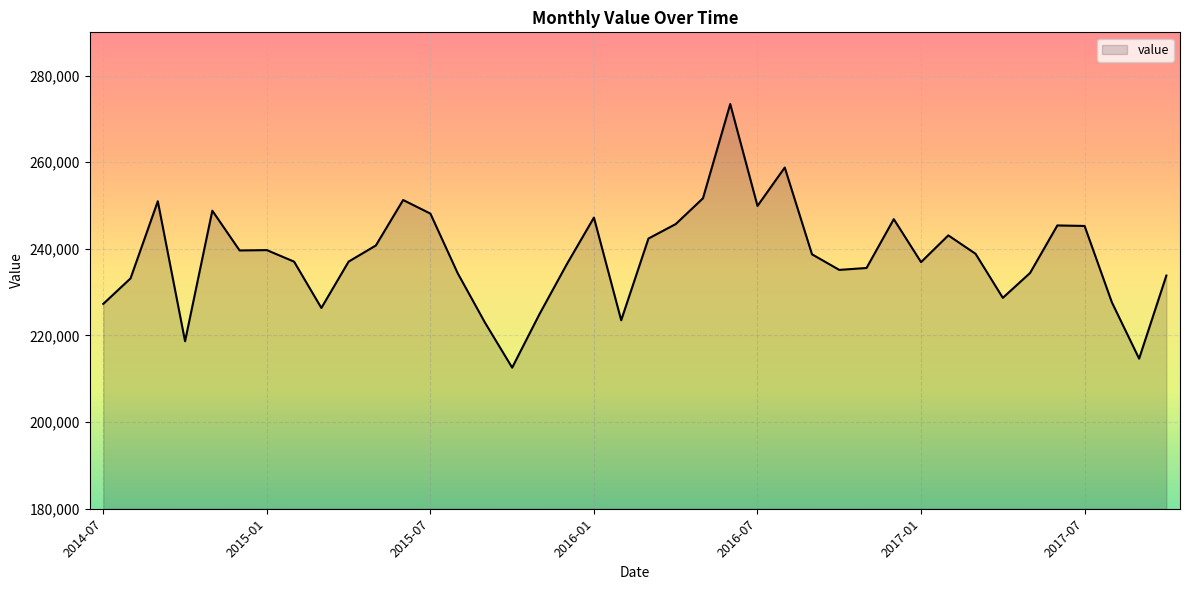

Does the chart display data point markers on the line(s)?

No